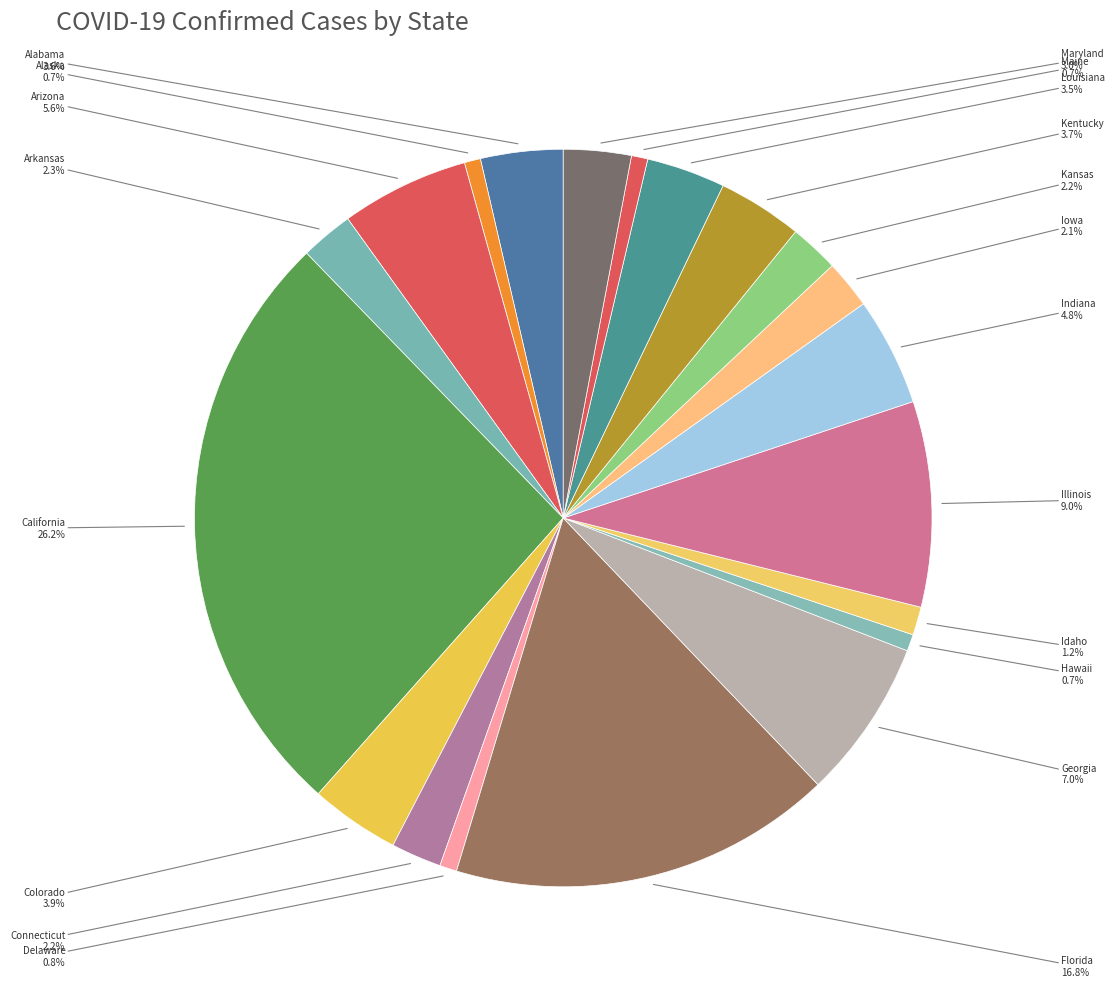

Which category has the biggest portion of the pie?

California